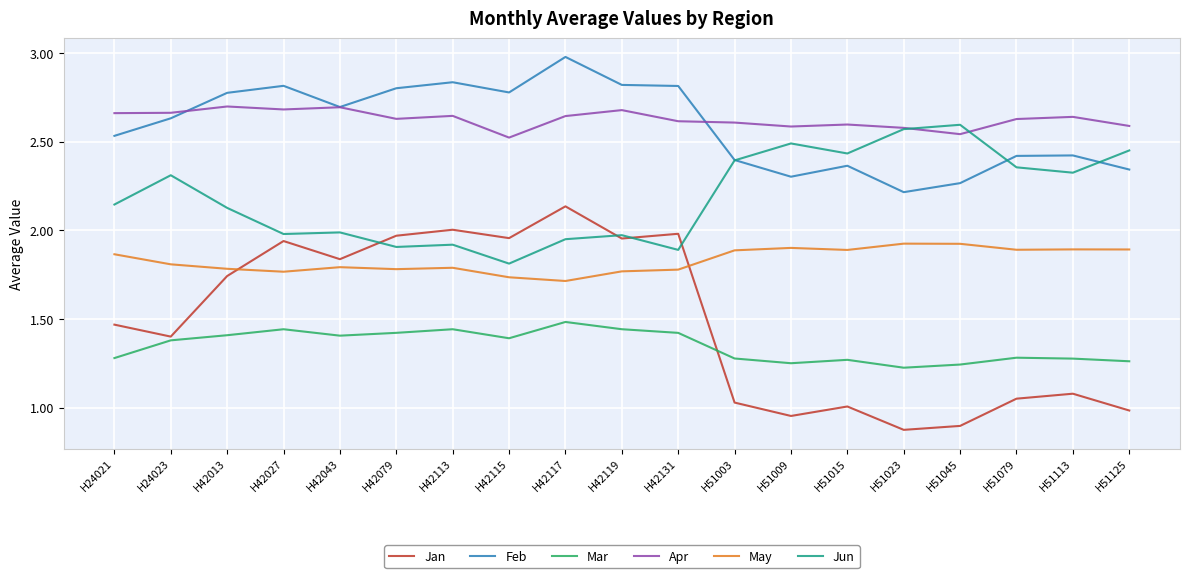

True or false: Mar and May intersect in this chart.

False